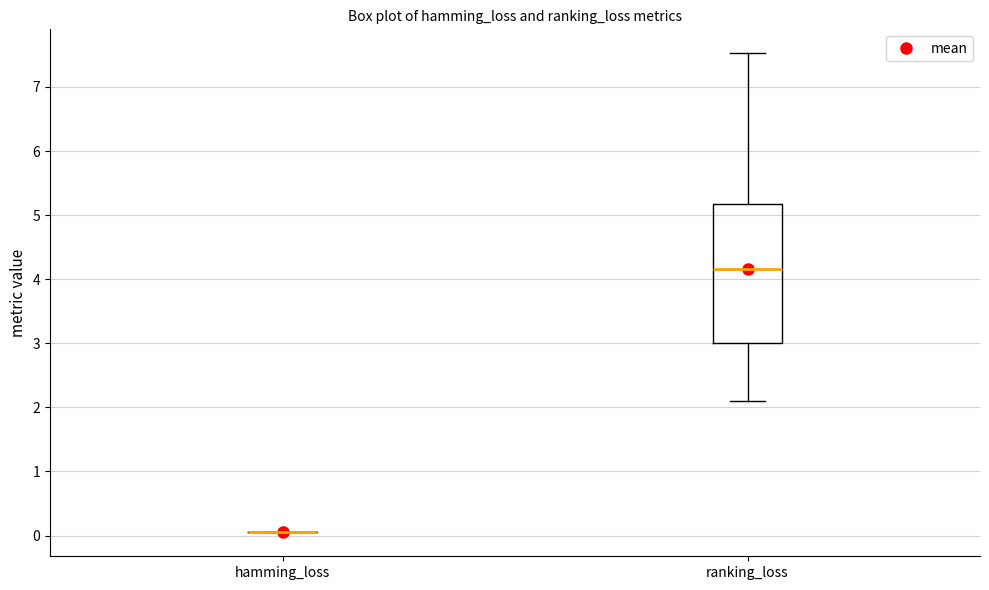

Reading left to right, read every box against the y-axis: the position of its median line, the range the box covers, and the ends of its whiskers. The values are not printed on the chart, so give them approximately, as read against the axis.

hamming_loss: box collapsed to a line at 0.1, whiskers 0.1 to 0.1
ranking_loss: median 4.2, box 3.0 to 5.2, whiskers 2.1 to 7.5